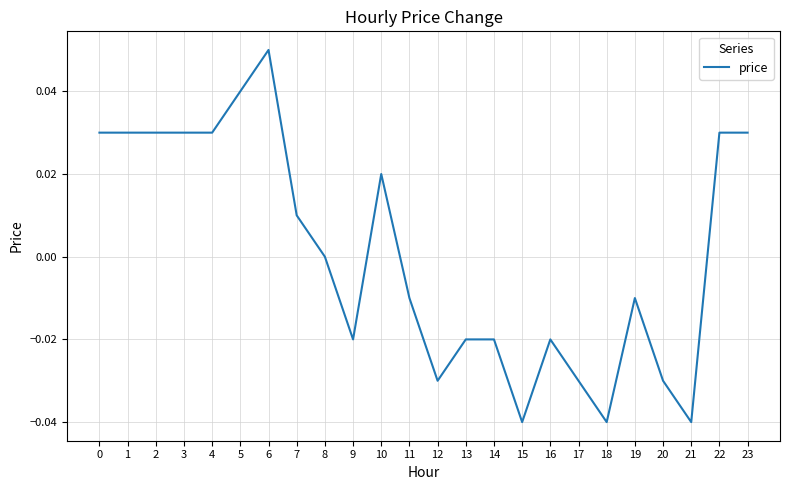

Count the values in the range 0 to 1.

12